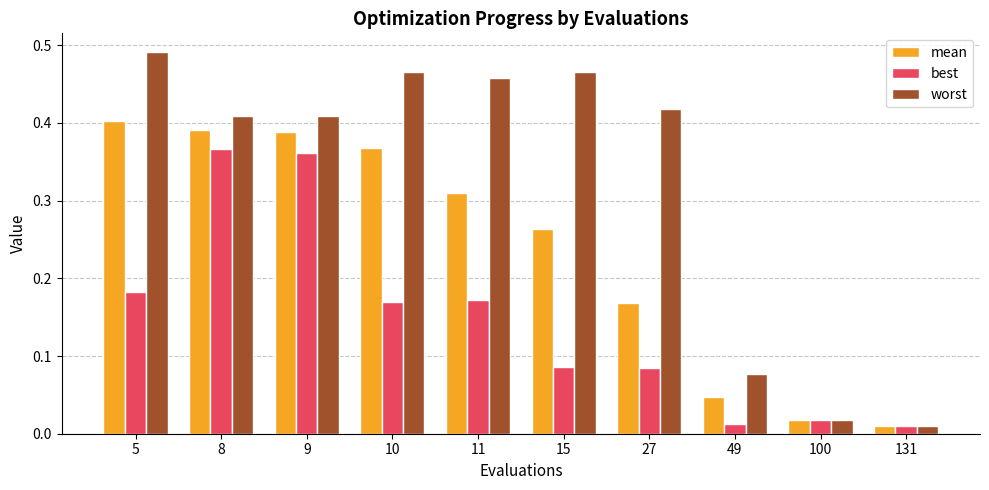

Rank the series at 10 from lowest to highest value.

best, mean, worst